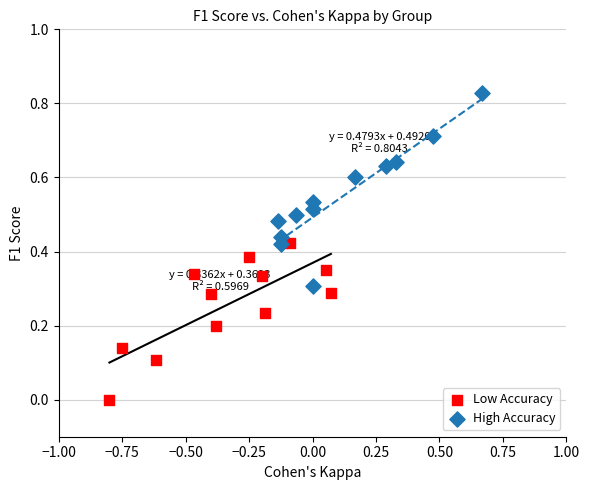

Which series has the widest spread of Y values?

High Accuracy